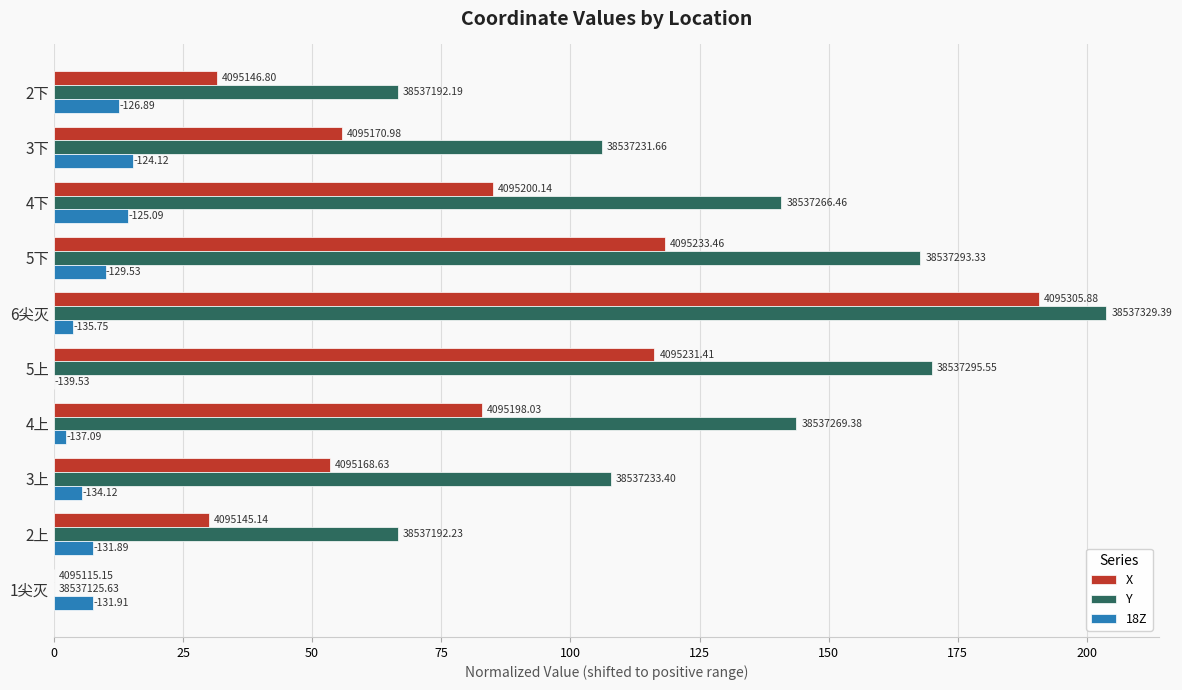

What is the value of the 18Z bar at the 7th from the left?

2.4